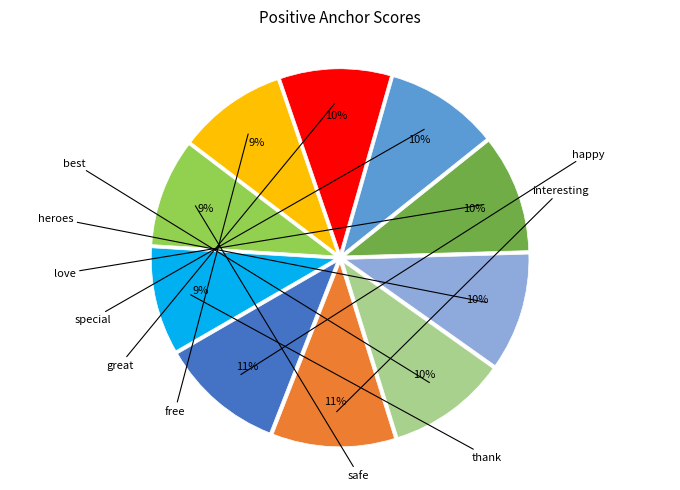

How many segments does this pie chart have?

10